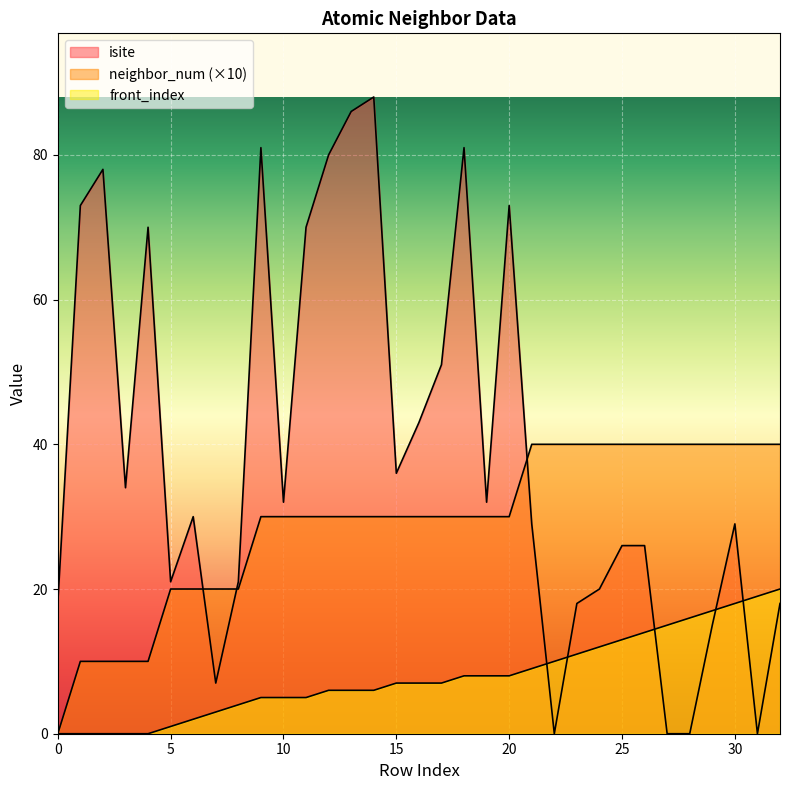

What are all the series names shown in the legend?

isite, neighbor_num, front_index